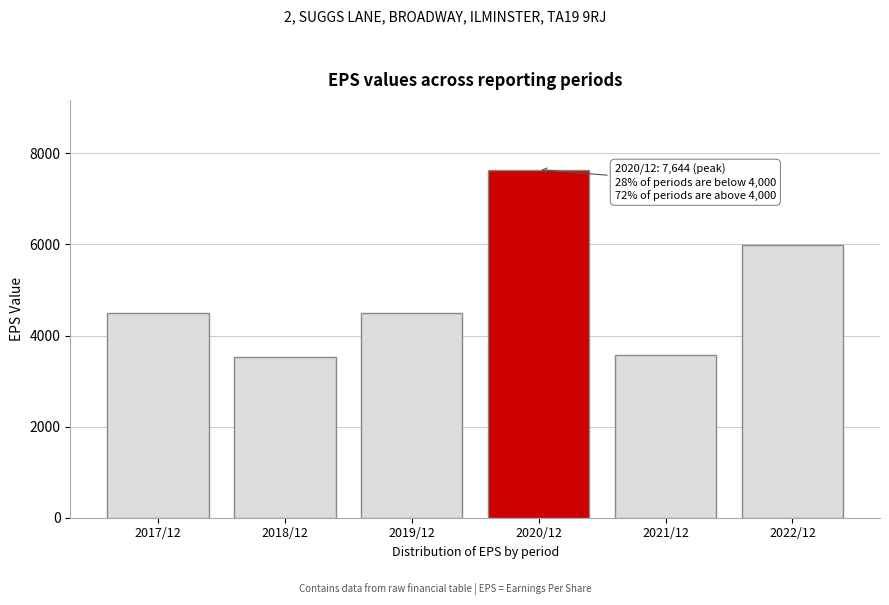

Where is the data nearest to the value 5590?

2022/12